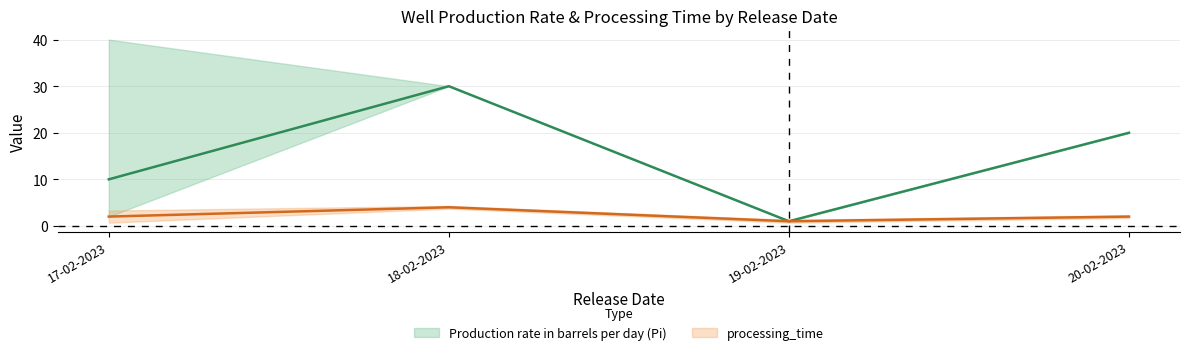

What position from the right is 18-02-2023?

3